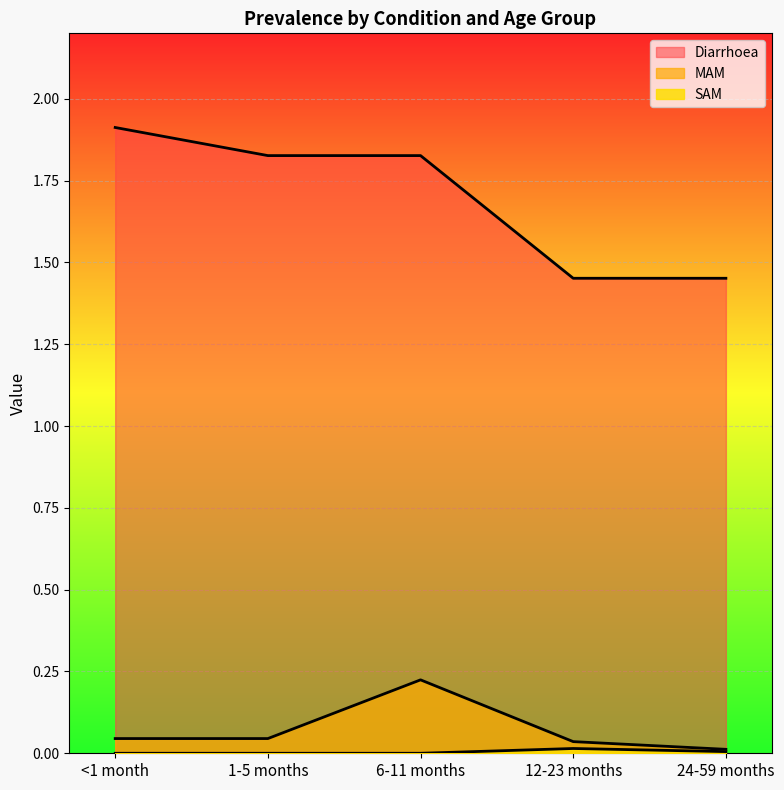

What are all the series names shown in the legend?

Diarrhoea, MAM, SAM